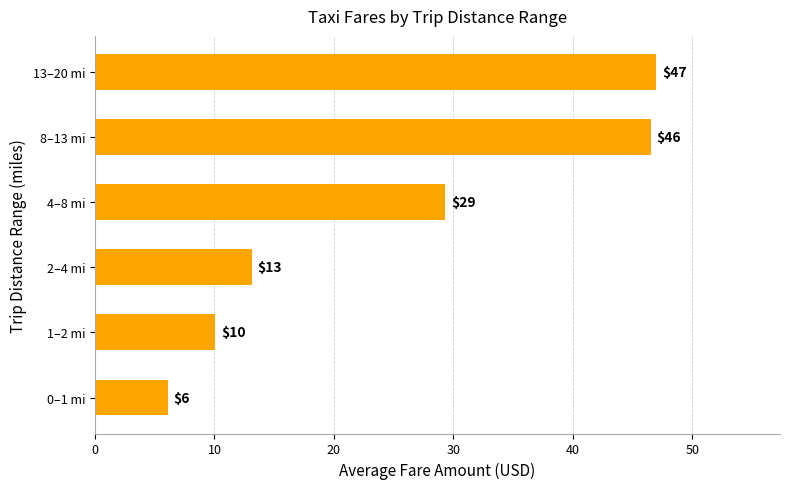

Are the bars horizontal?

Yes